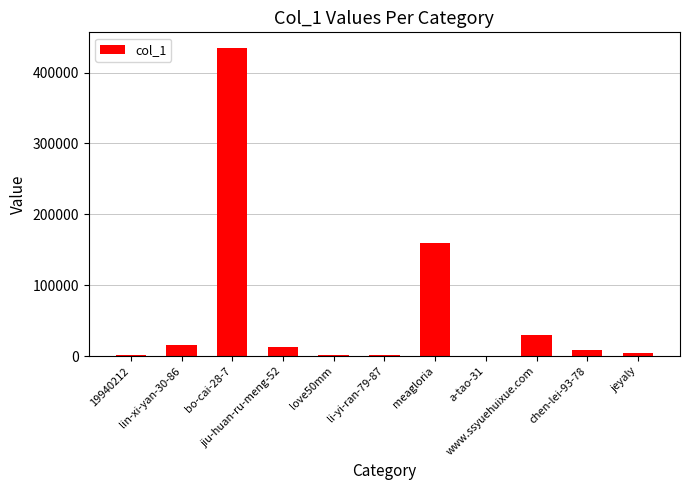

What is the maximum value shown in the chart?

434970